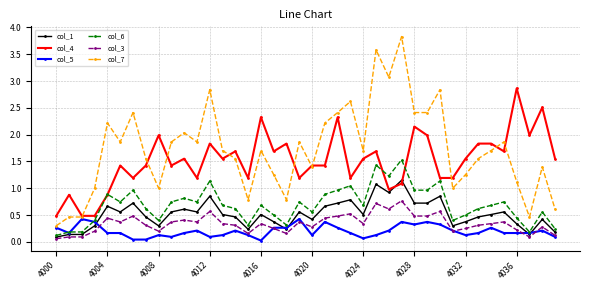

Which series has the largest total across all categories?

col_7